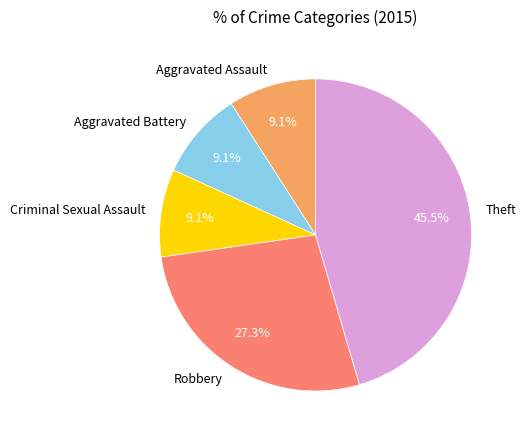

What is the ratio of the value at Theft to the value at Aggravated Battery?

5.0